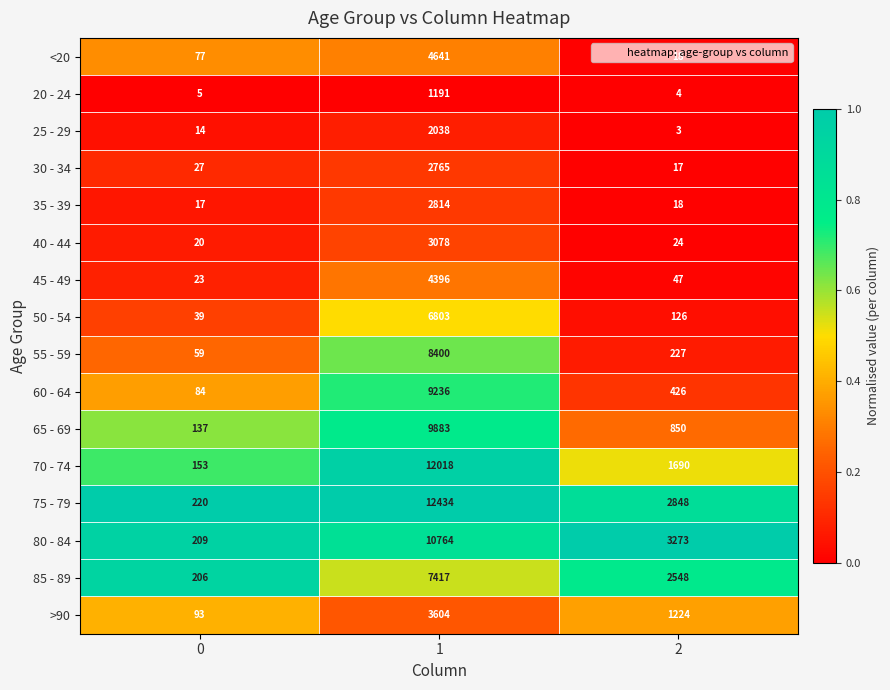

Which series has the largest total across all categories?

75 - 79